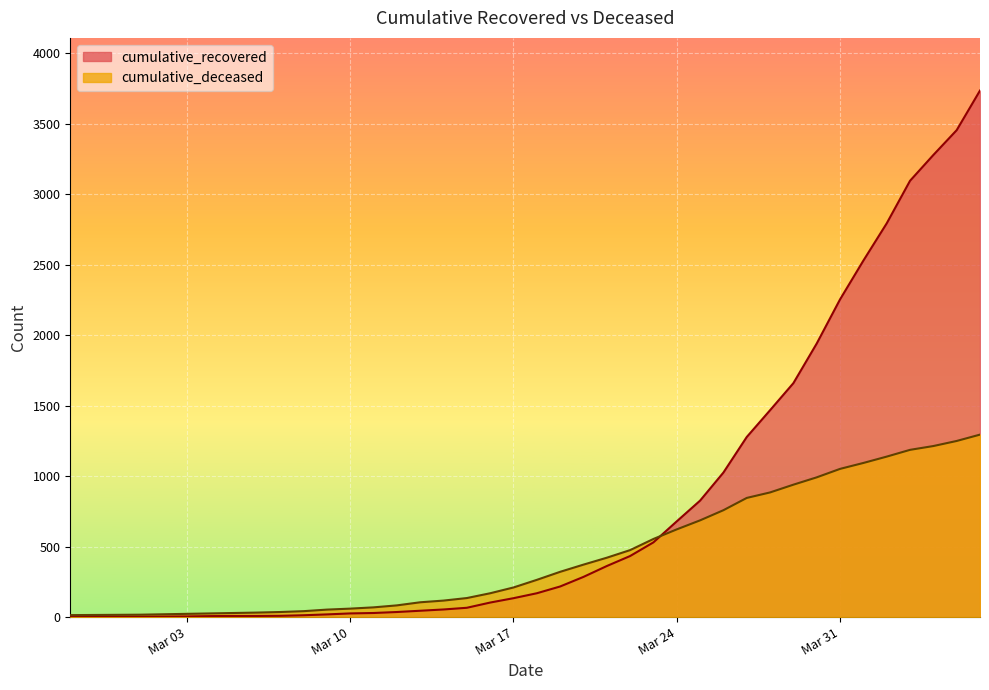

The value of cumulative_recovered at 2020-03-09 is 27. True or false?

False